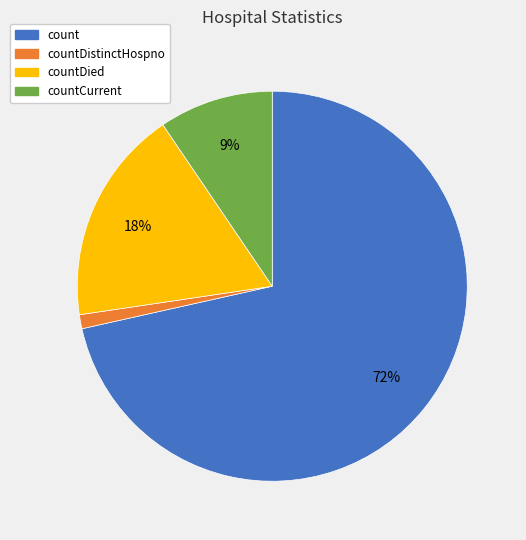

To the nearest percent, what is the average slice percentage?

25%